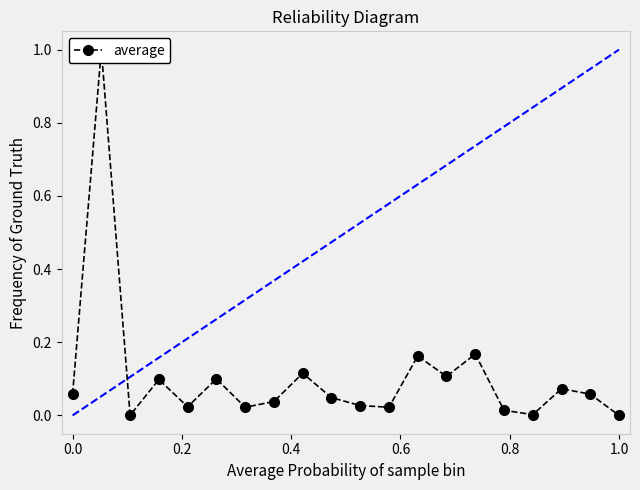

How many categories are shown in the chart?

20